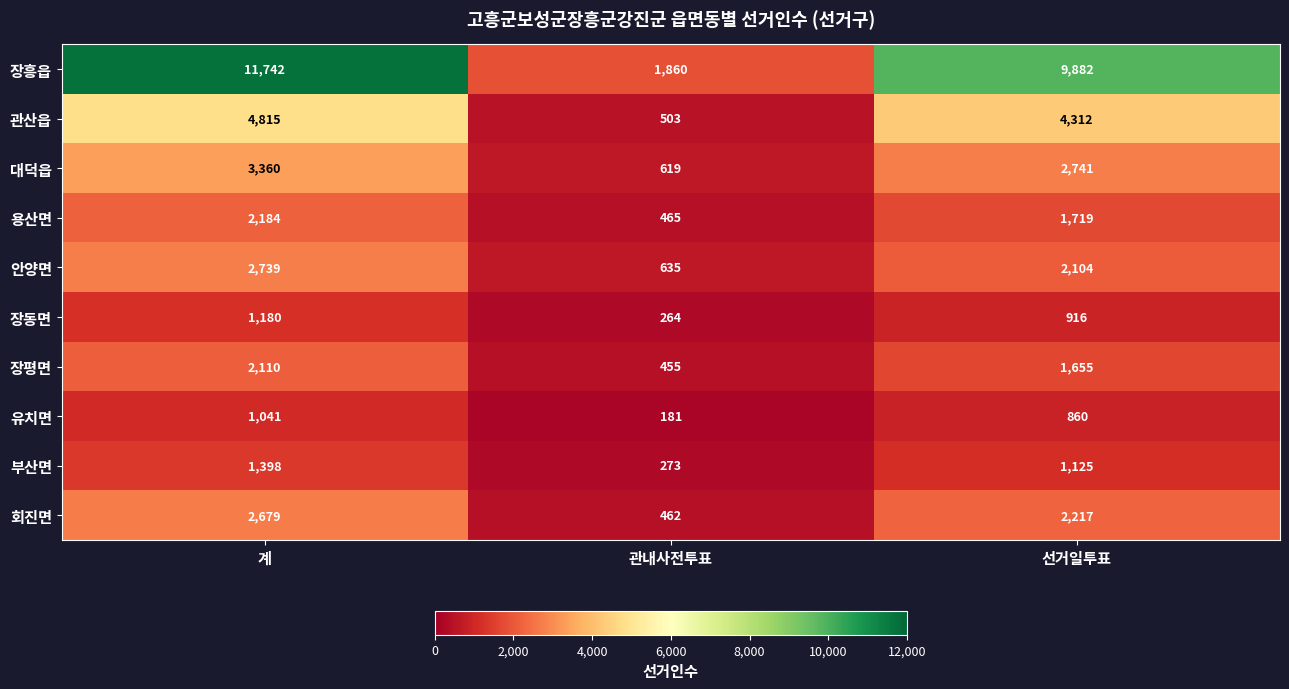

The value of 회진면 at 선거일투표 is 574. True or false?

False